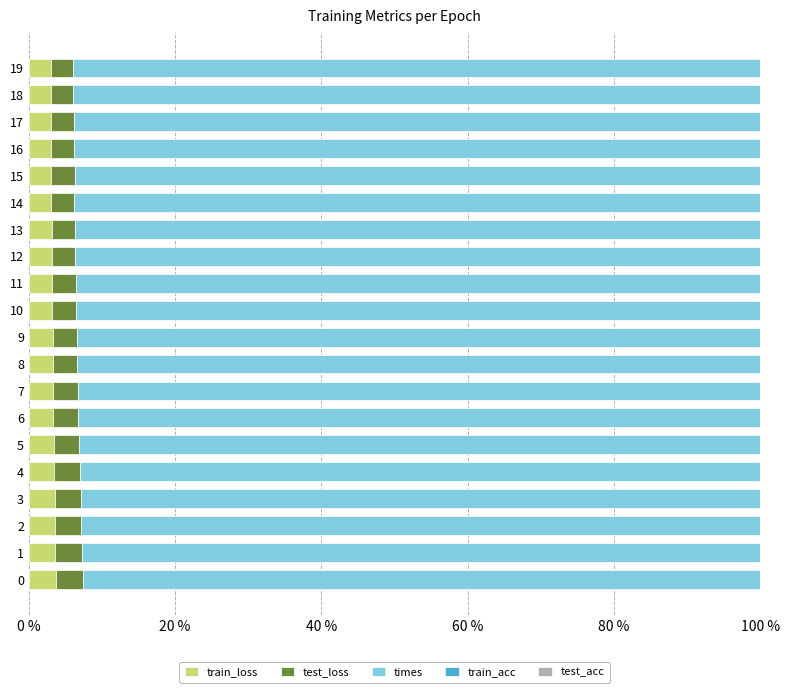

What is the average value of the train_loss series?

3.3